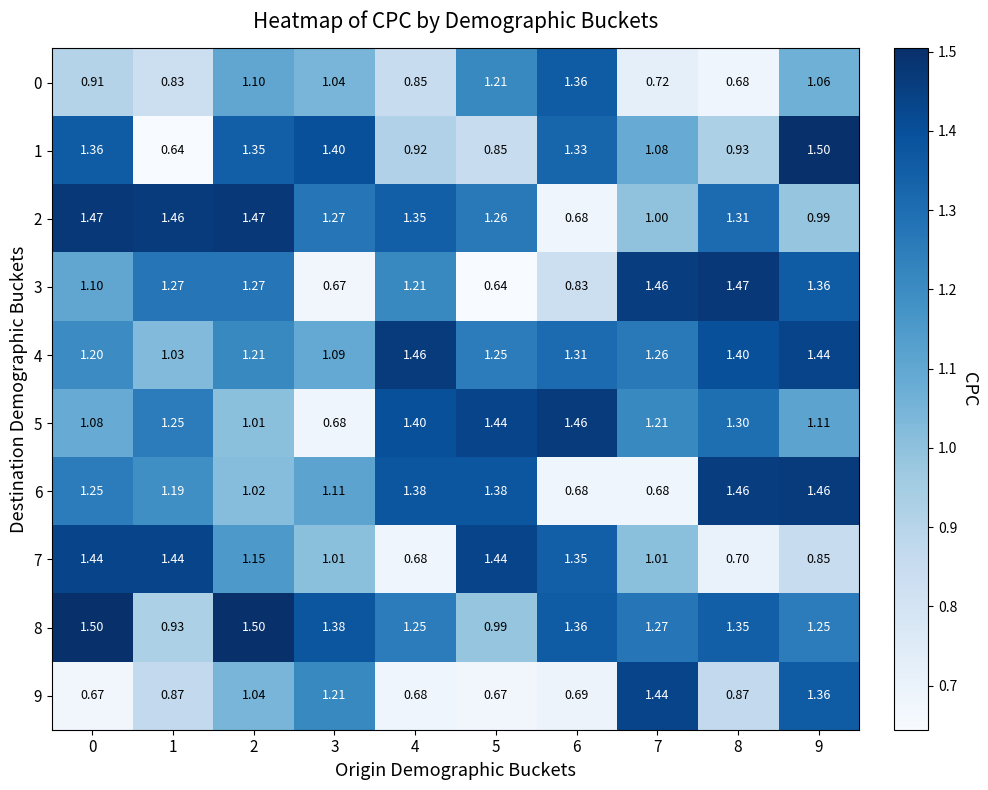

What is the maximum value shown in the chart?

1.5